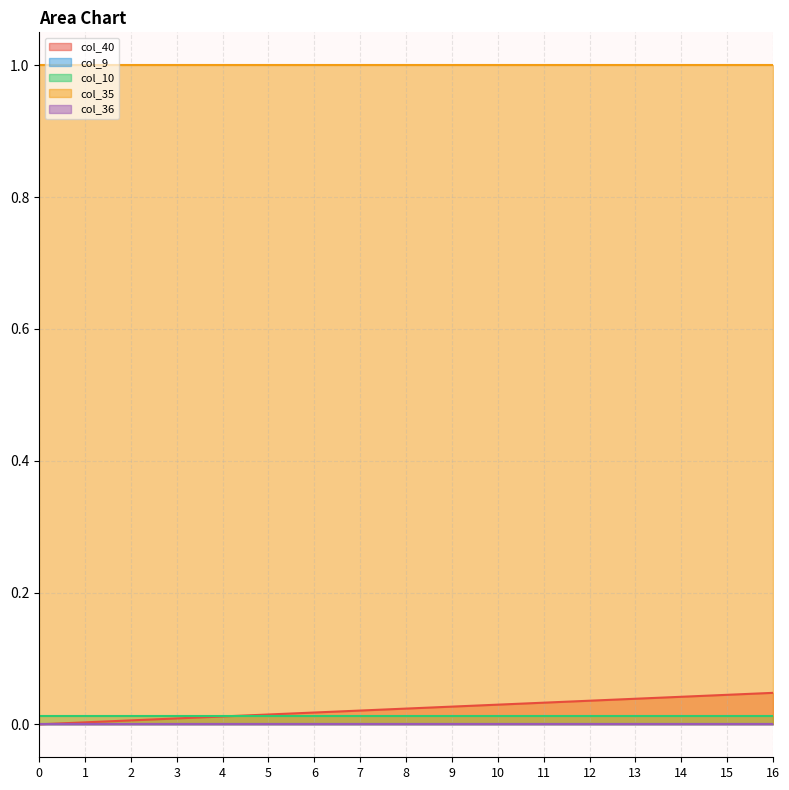

True or false: col_9 has more than 1 interior local peaks.

False